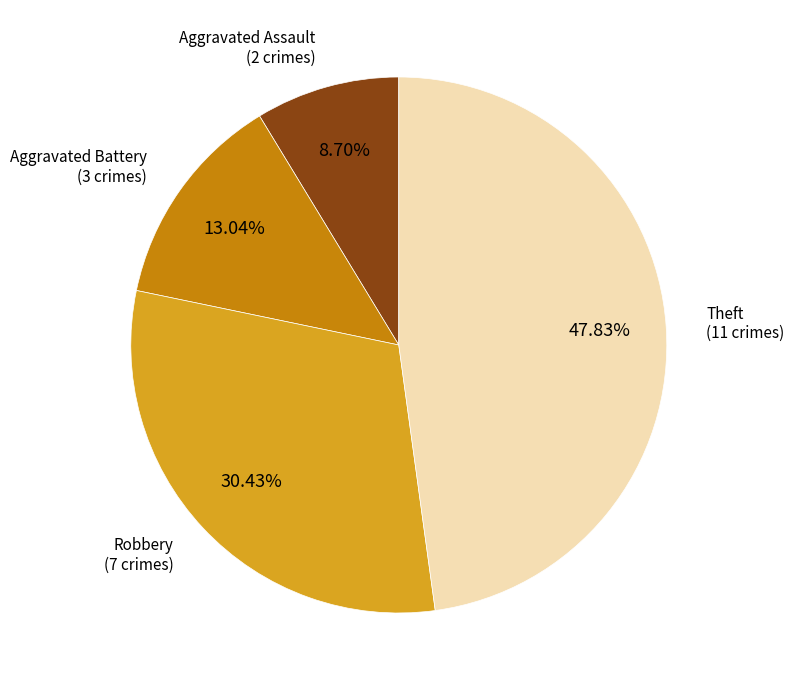

Is there a majority slice in this chart?

No